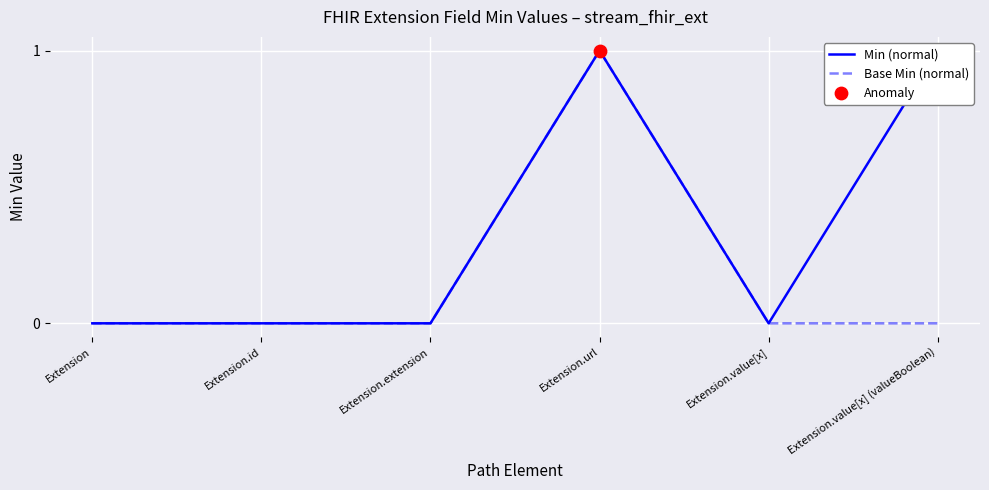

Is it true that Base Min (normal) equals 0 at Extension.value[x]?

True